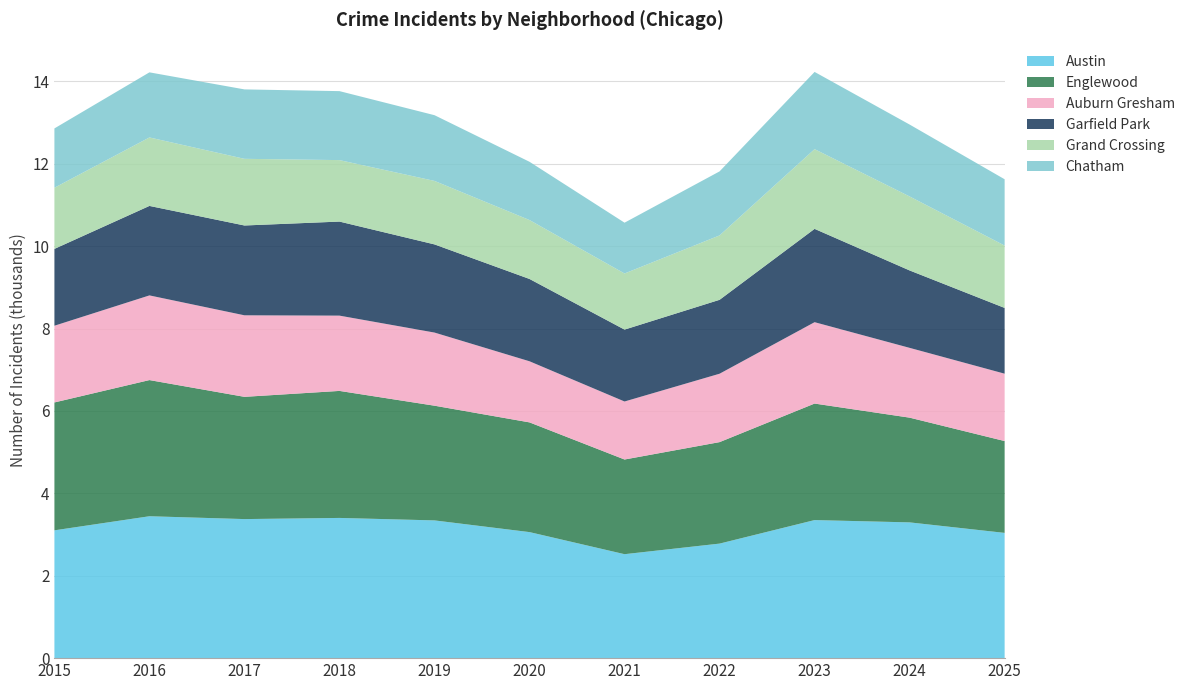

Reading left to right, what are all the values shown in this chart?

Austin: 2015=3102	2016=3444	2017=3375	2018=3403	2019=3343	2020=3059	2021=2523	2022=2780	2023=3351	2024=3295	2025=3040
Englewood: 2015=3104	2016=3305	2017=2967	2018=3083	2019=2784	2020=2663	2021=2298	2022=2463	2023=2828	2024=2542	2025=2229
Auburn Gresham: 2015=1862	2016=2055	2017=1979	2018=1827	2019=1775	2020=1483	2021=1408	2022=1660	2023=1975	2024=1694	2025=1635
Garfield Park: 2015=1865	2016=2172	2017=2180	2018=2283	2019=2140	2020=1998	2021=1745	2022=1794	2023=2265	2024=1879	2025=1596
Grand Crossing: 2015=1484	2016=1662	2017=1618	2018=1492	2019=1541	2020=1430	2021=1362	2022=1563	2023=1935	2024=1796	2025=1514
Chatham: 2015=1440	2016=1580	2017=1685	2018=1674	2019=1595	2020=1414	2021=1233	2022=1554	2023=1874	2024=1745	2025=1609